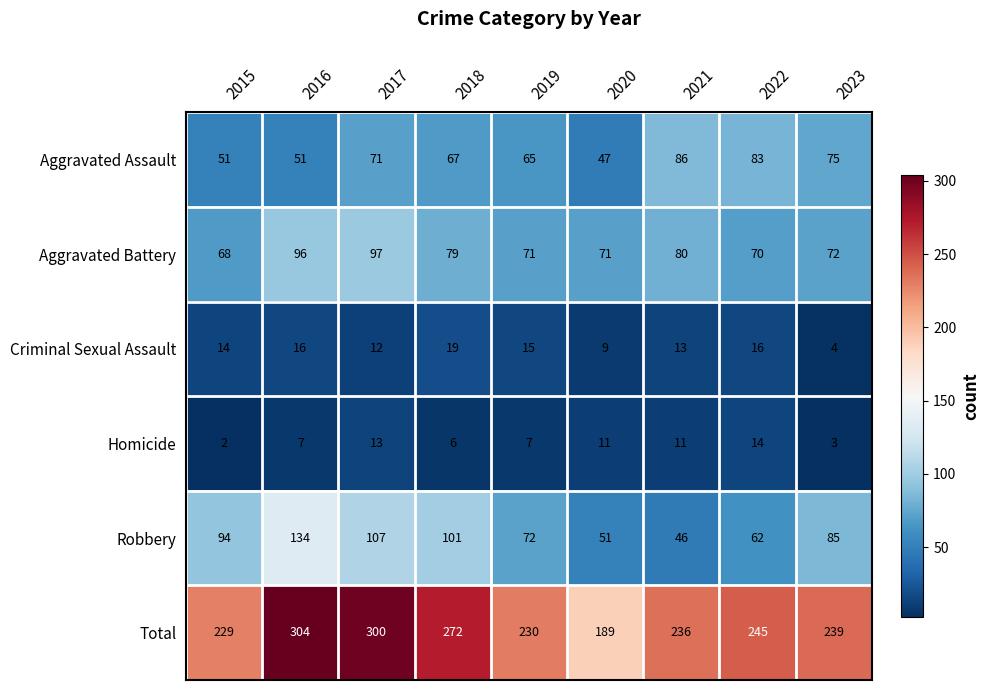

Which label corresponds to the smallest value in the chart?

2015